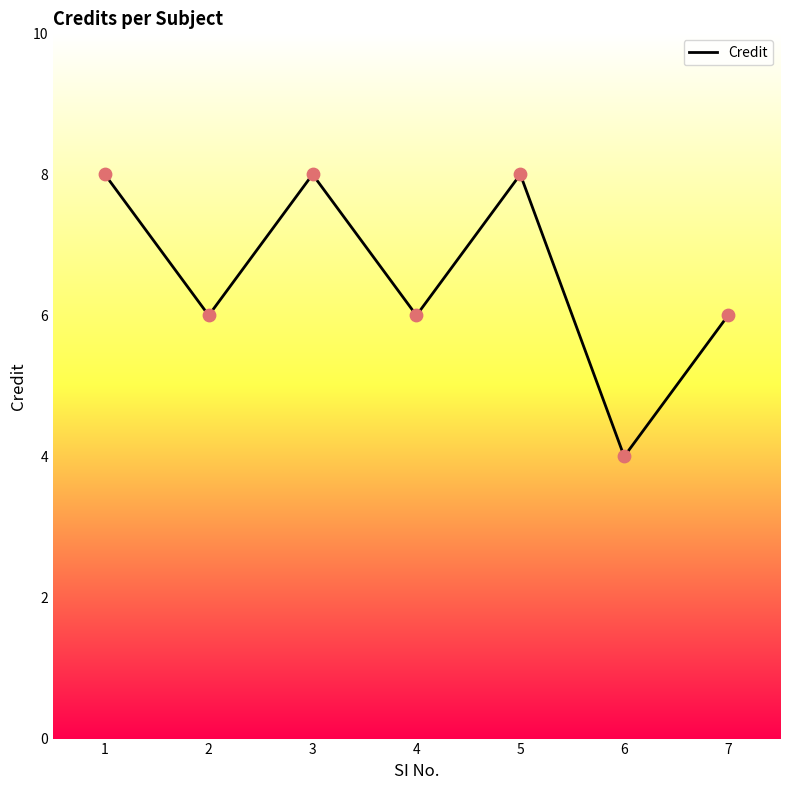

Which has a higher value, 6 or 3?

3